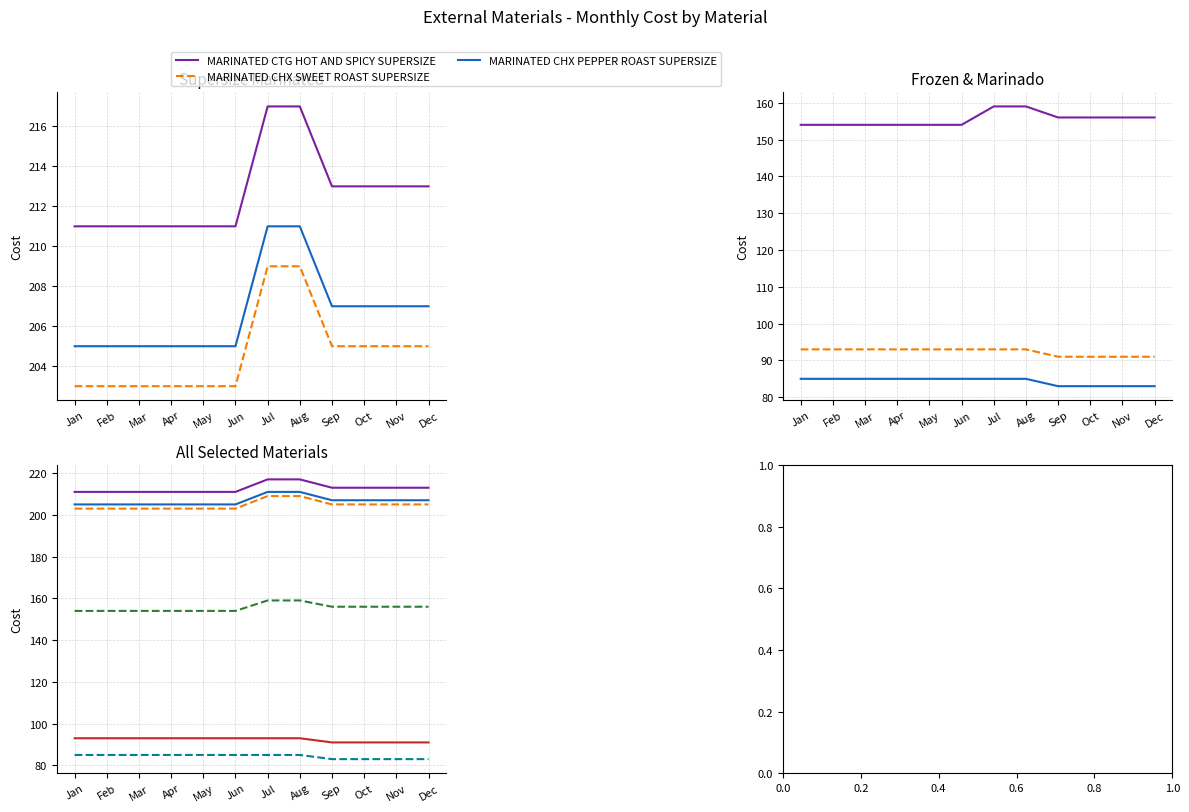

Is the value of MARINATED CTG HOT AND SPICY SUPERSIZE at Jan greater than the value of BTY PRIME - FROZEN at Sep?

Yes